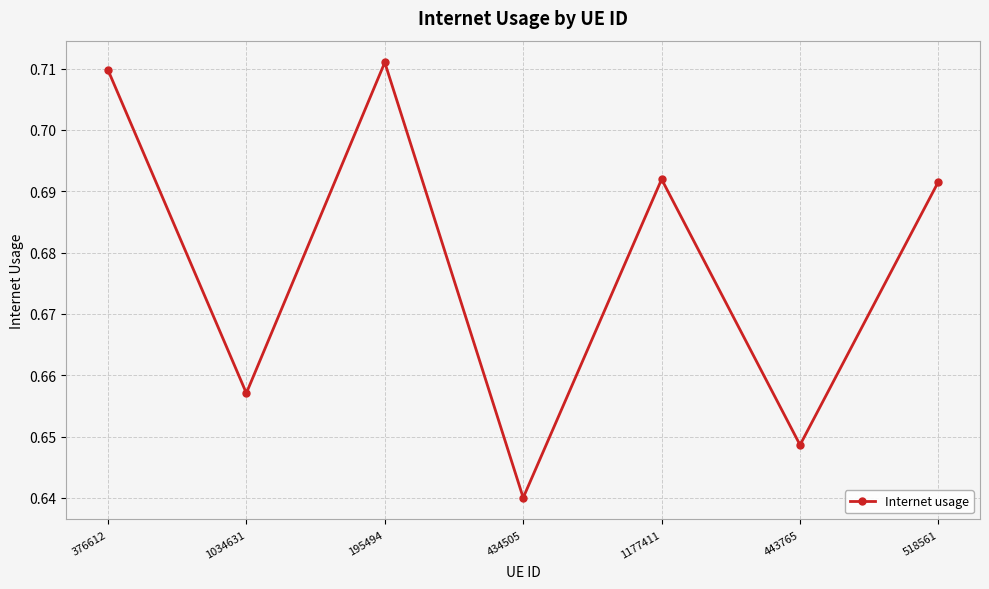

How many lines are shown in the chart?

1